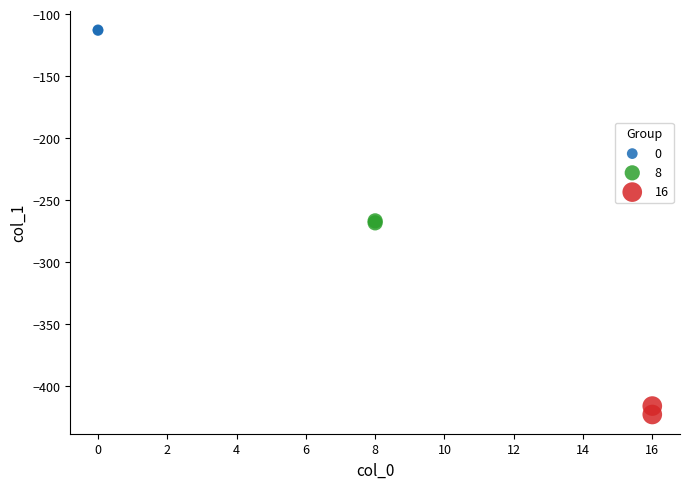

Which series contains the lowest Y value?

16